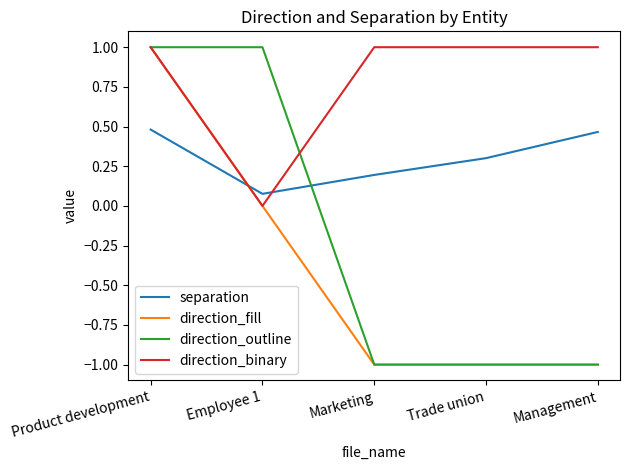

What is the spread (max minus min) of values at Employee 1?

1.0